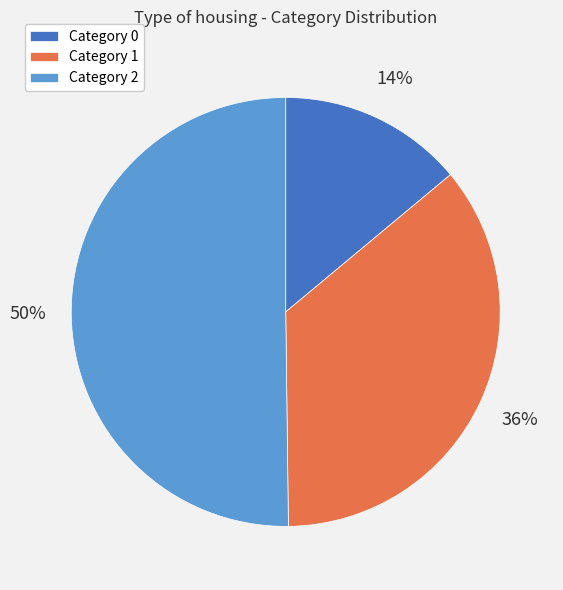

Do Category 1 and Category 2 together represent more than half of the pie?

Yes